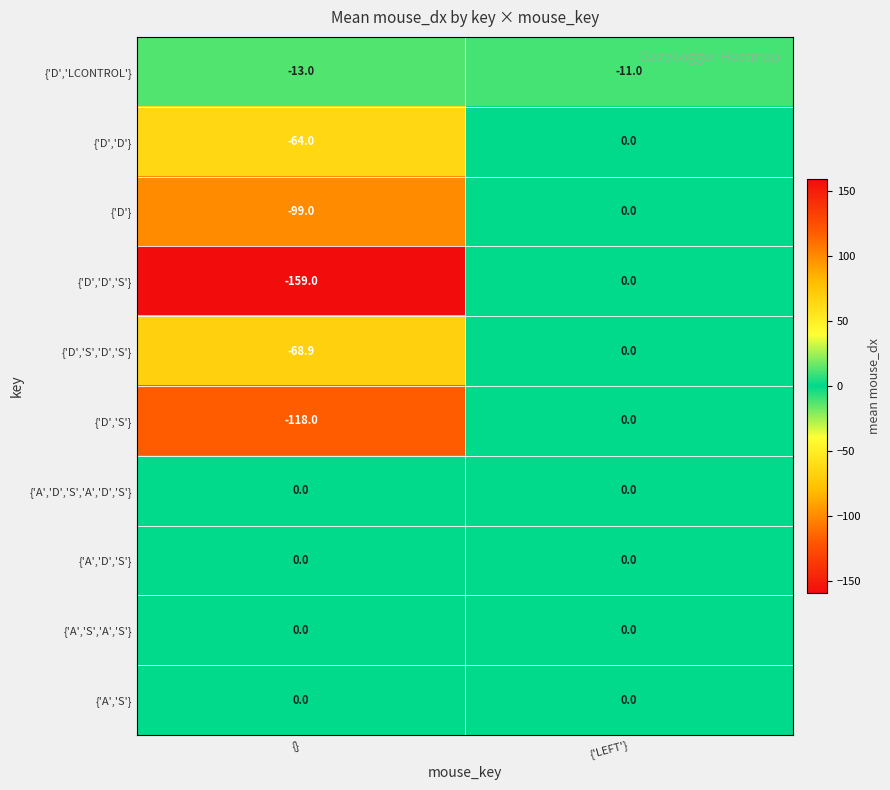

Count the number of data series in this chart.

10